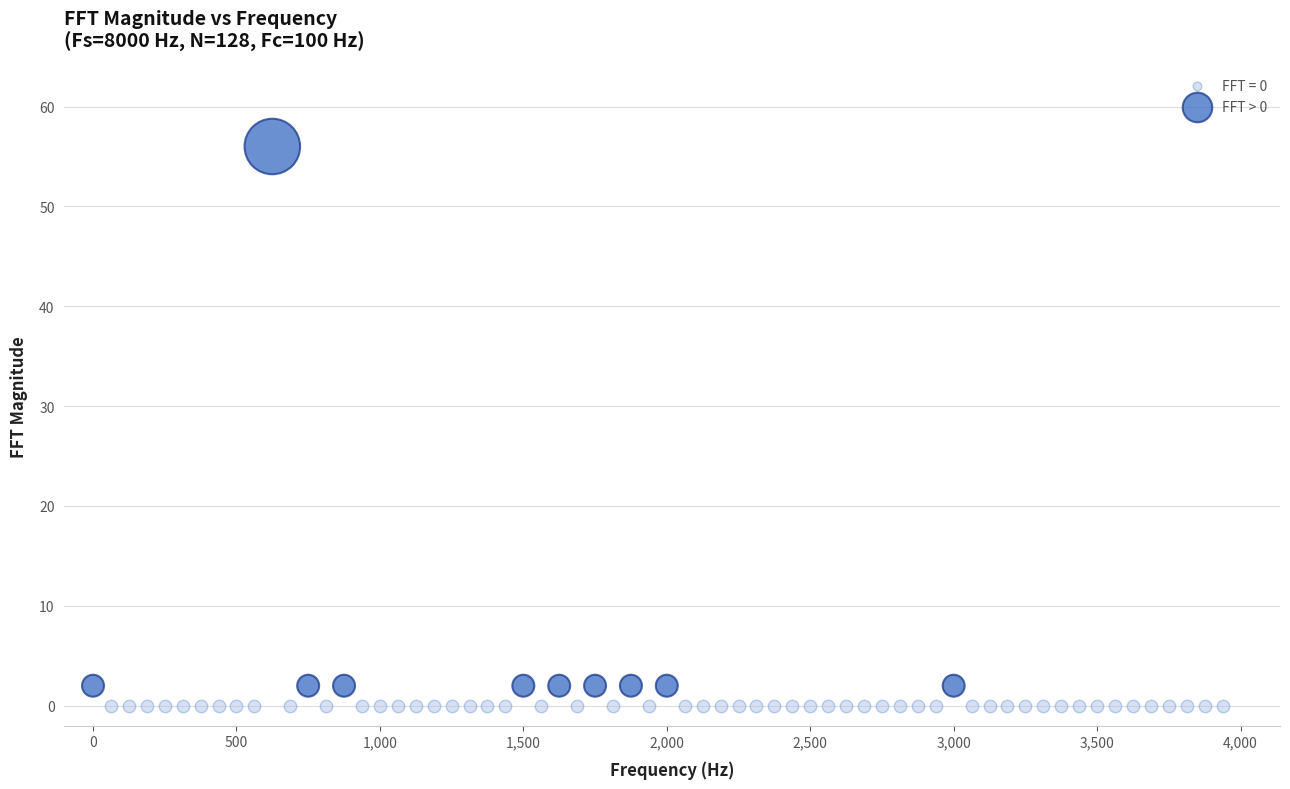

Which series contains the highest Y value?

FFT > 0